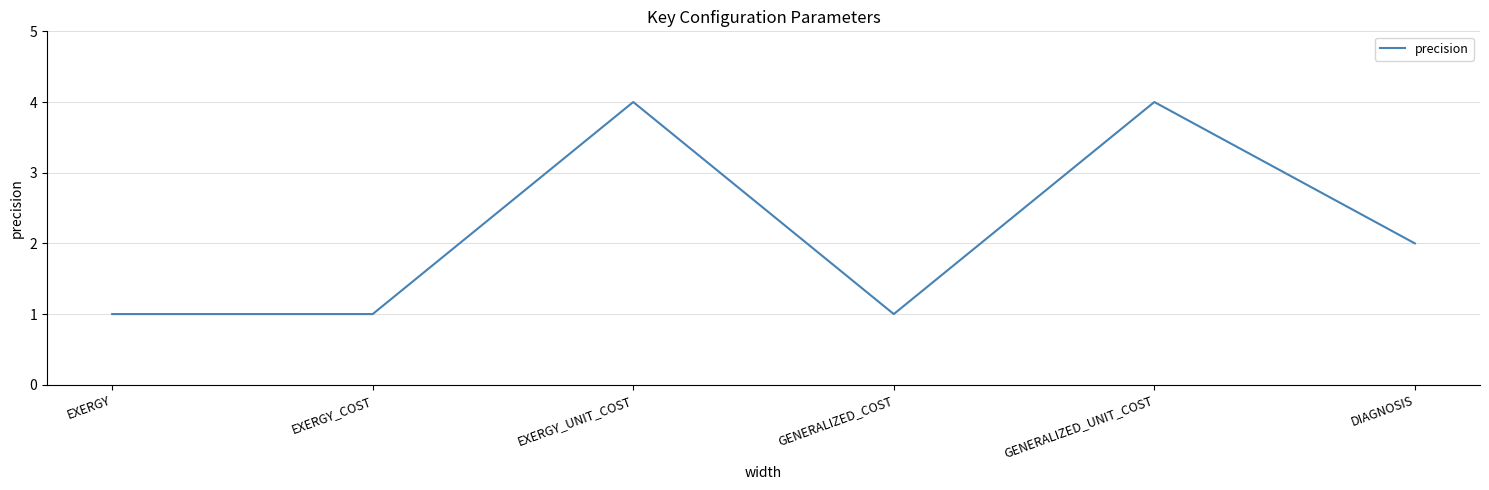

What position from the left is EXERGY_UNIT_COST?

3